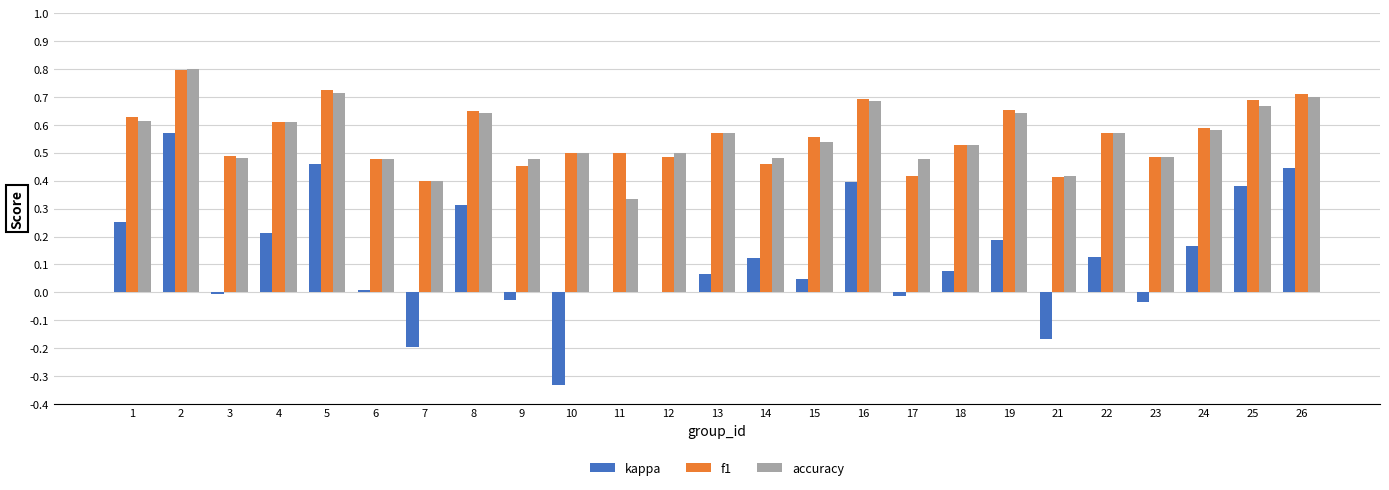

What is the maximum value shown in the chart?

0.8